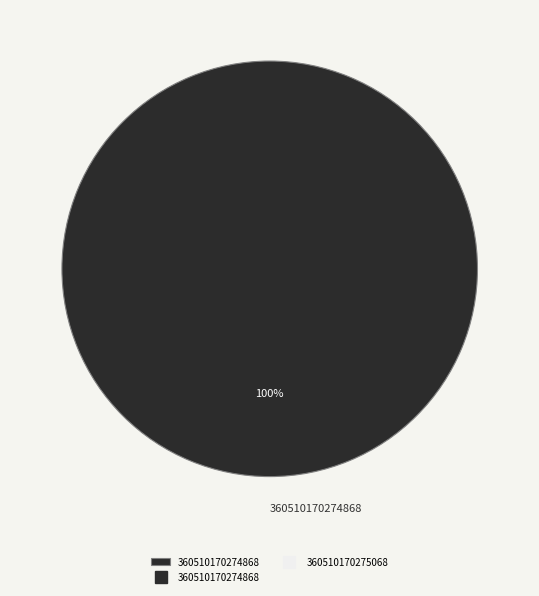

Which slice represents more than half of the pie?

360510170274868